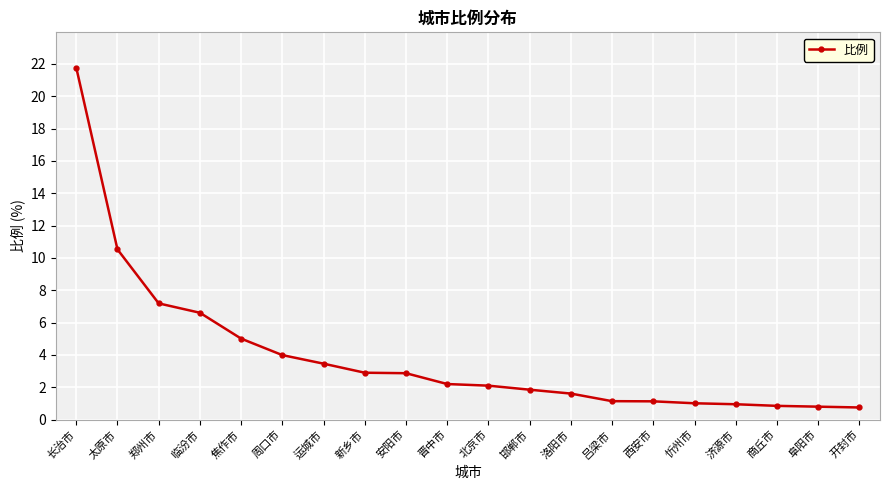

What is the sum of all values?

78.7